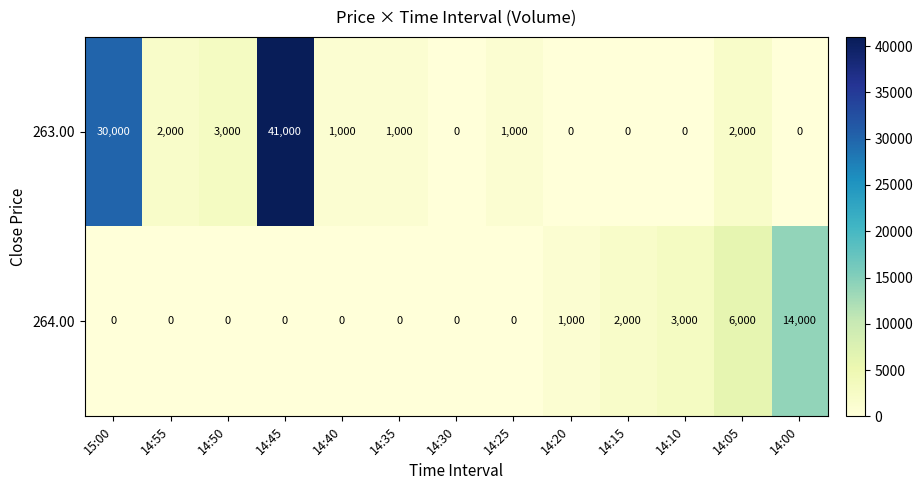

Reading left to right, list all the values displayed in this chart.

263.00: 30000	2000	3000	41000	1000	1000	0	1000	0	0	0	2000	0
264.00: 0	0	0	0	0	0	0	0	1000	2000	3000	6000	14000